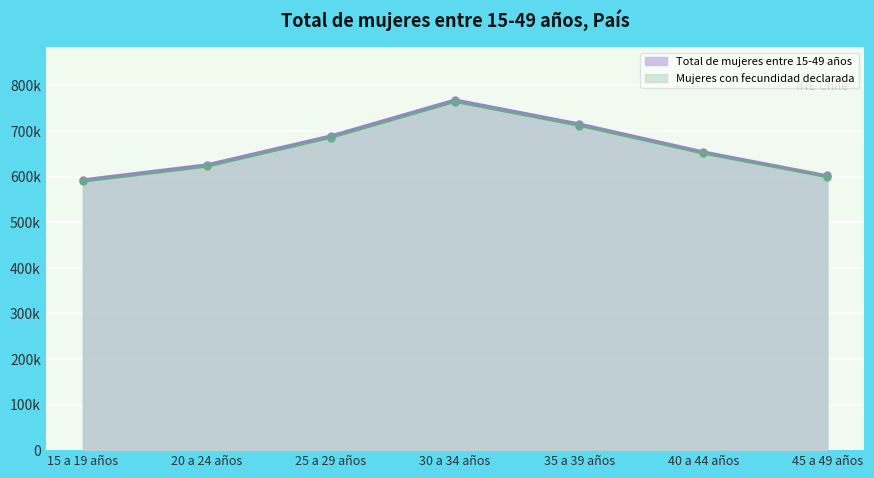

What is the highest value of the Total de mujeres entre 15-49 años series?

768576